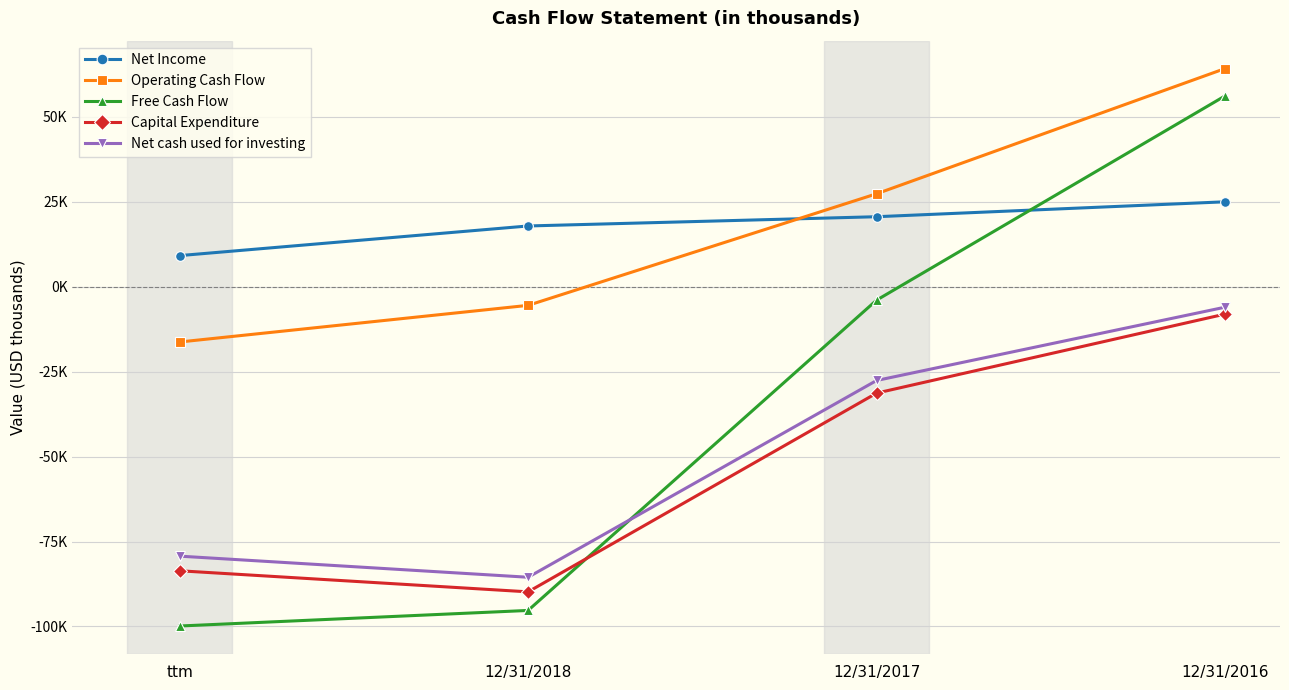

What are all the series names shown in the legend?

Net Income, Operating Cash Flow, Free Cash Flow, Capital Expenditure, Net cash used for investing